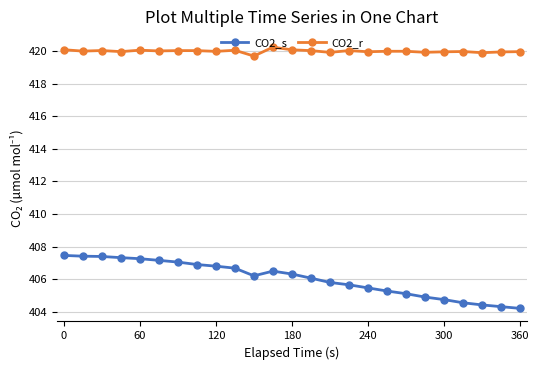

Which series has the largest total across all categories?

CO2_r